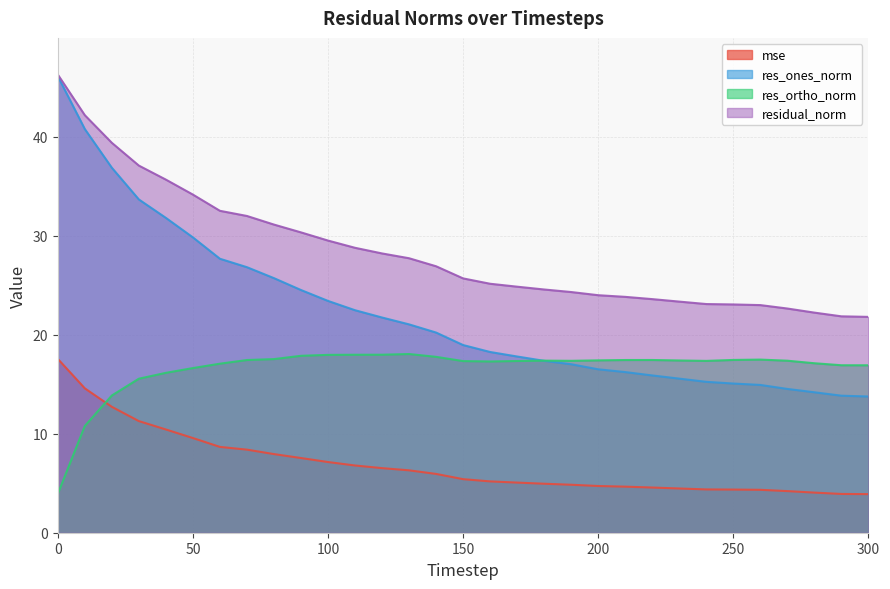

What is the difference between the second highest and minimum values in the res_ortho_norm series?

14.1